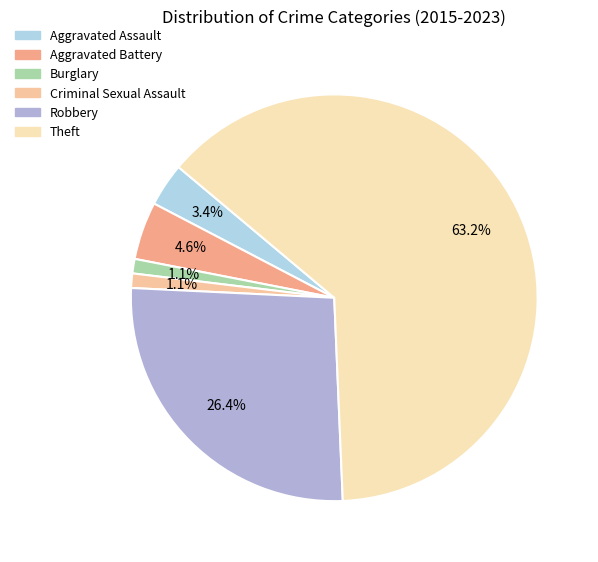

To the nearest percent, what portion does Robbery represent?

26%